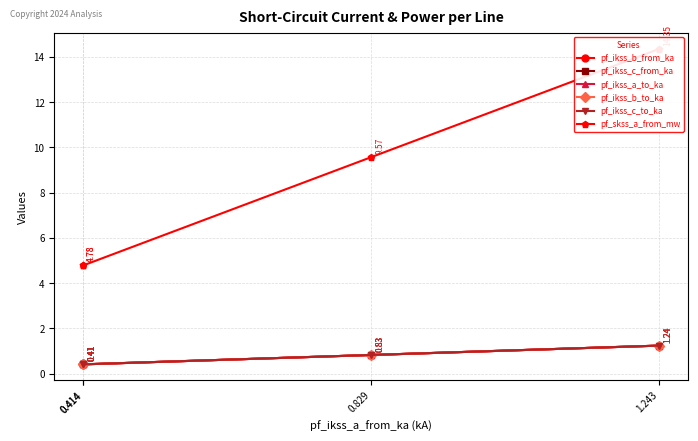

Which label corresponds to the largest value in the chart?

1.243